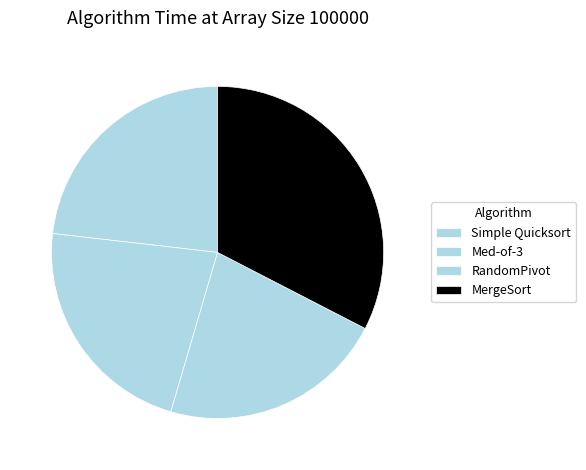

To the nearest percent, what is the combined percentage of RandomPivot and Simple Quicksort?

45%